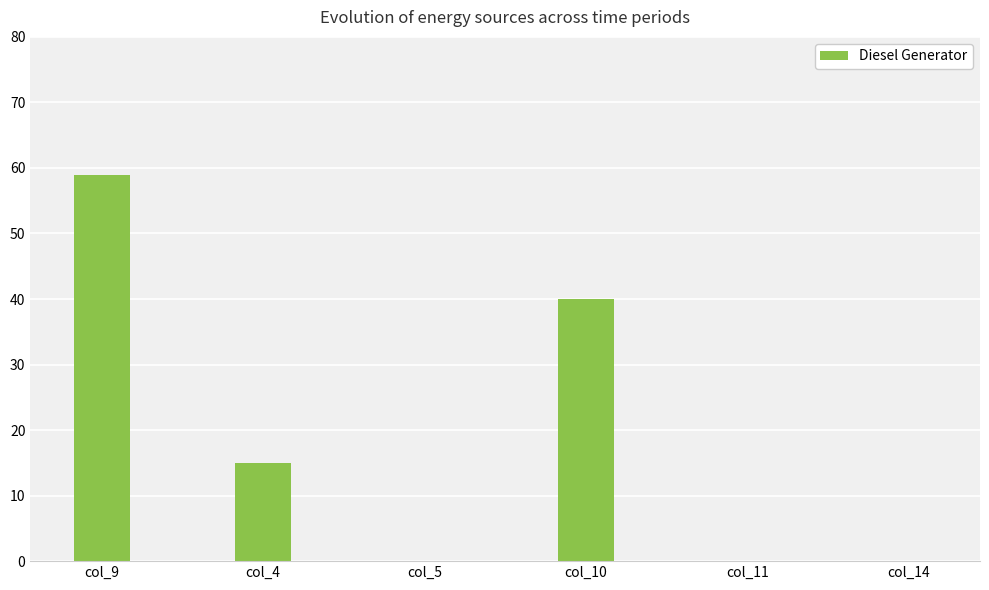

At which label is the value closest to 29?

col_10